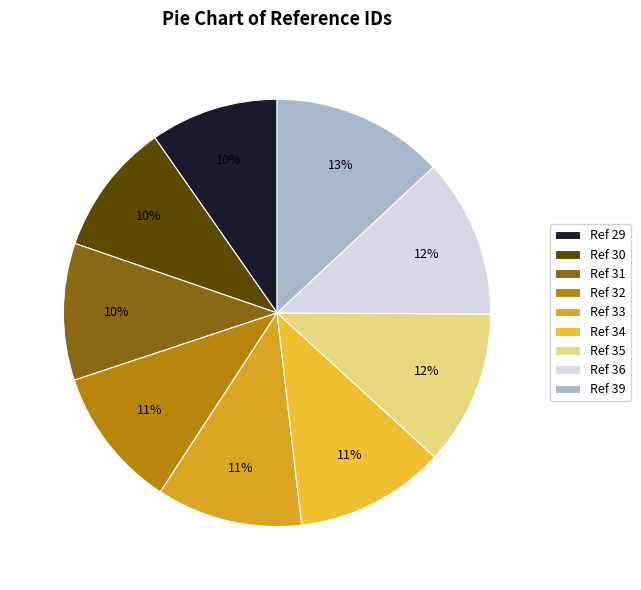

To the nearest percent, what is the average slice percentage?

11%